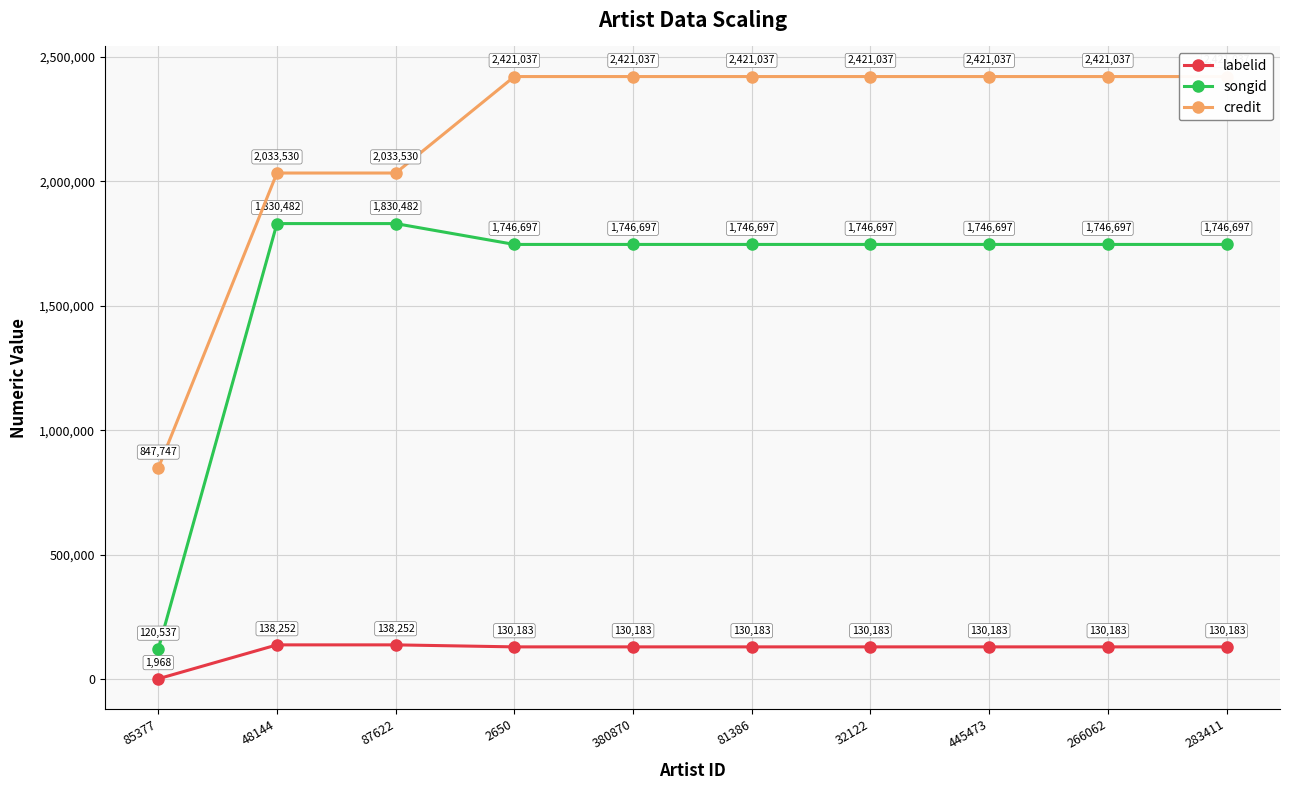

How many lines are shown in the chart?

3